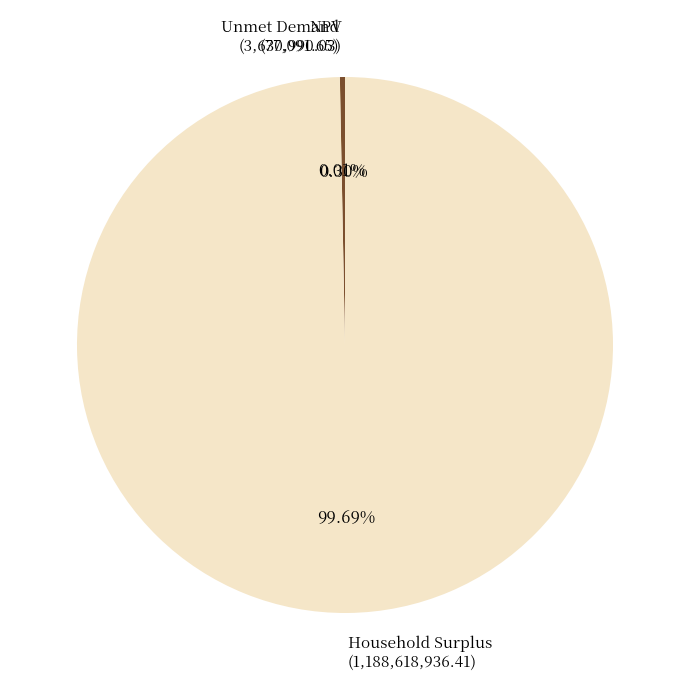

What is the majority slice?

Household Surplus